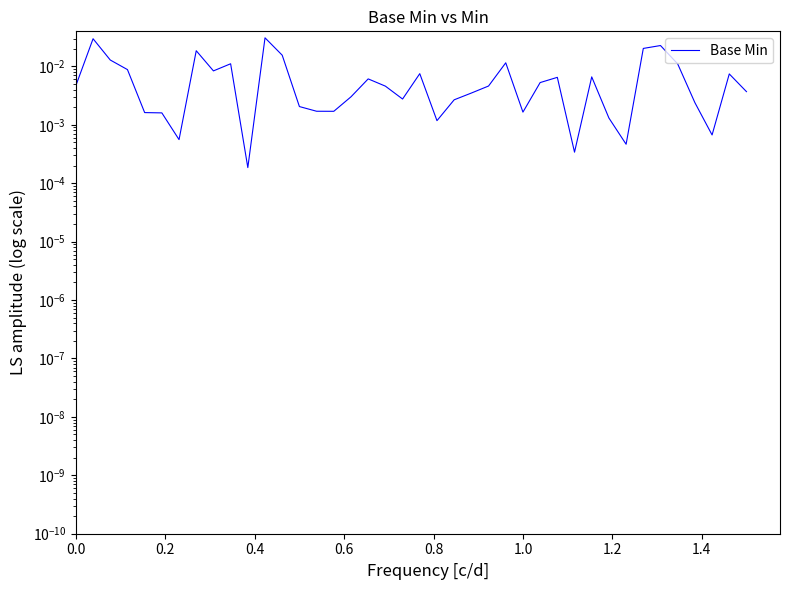

How many interior local peaks (higher than both neighbors) does the data have?

11